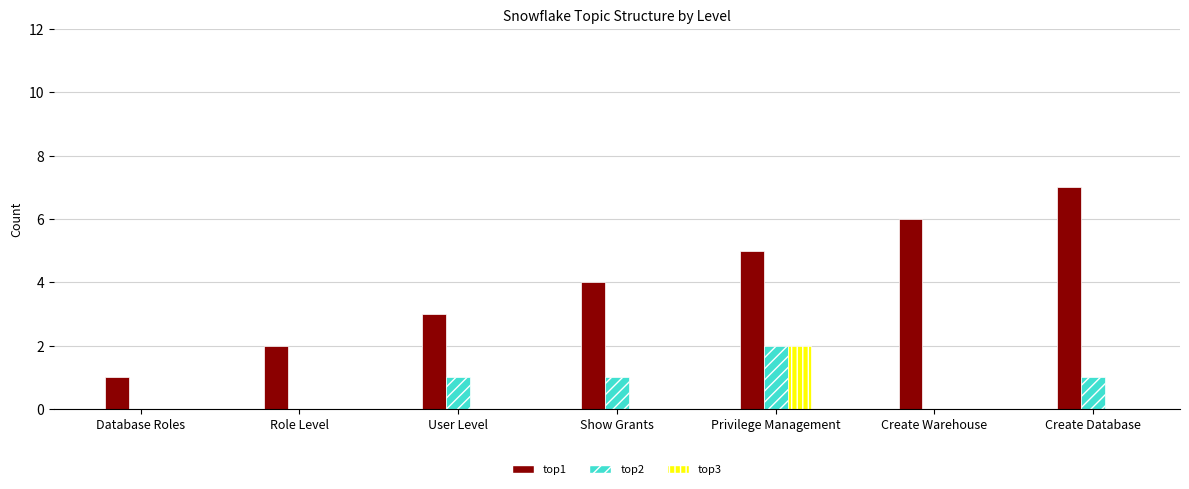

Reading left to right, what are all the values shown in this chart?

top1: Database Roles=1	Role Level=2	User Level=3	Show Grants=4	Privilege Management=5	Create Warehouse=6	Create Database=7
top2: Database Roles=0	Role Level=0	User Level=1	Show Grants=1	Privilege Management=2	Create Warehouse=0	Create Database=1
top3: Database Roles=0	Role Level=0	User Level=0	Show Grants=0	Privilege Management=2	Create Warehouse=0	Create Database=0